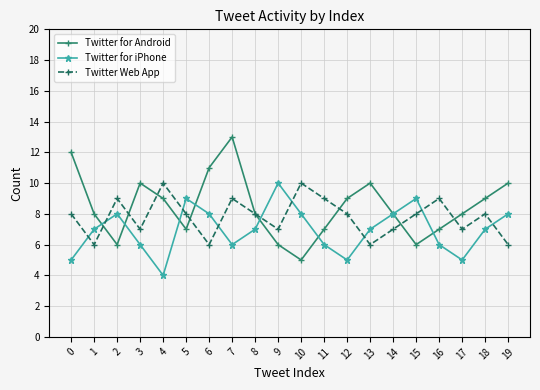

What is the sum of the Twitter Web App values at 5 and 4?

18